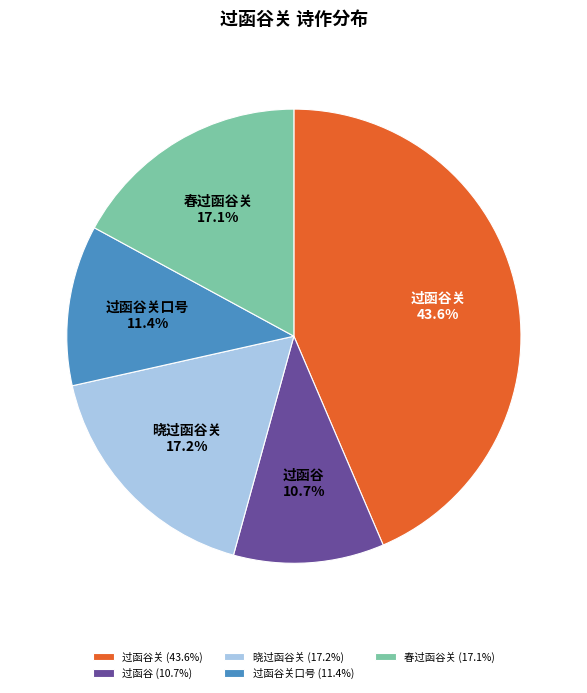

Approximately how many times larger is the value at 过函谷关口号 compared to 春过函谷关?

0.7